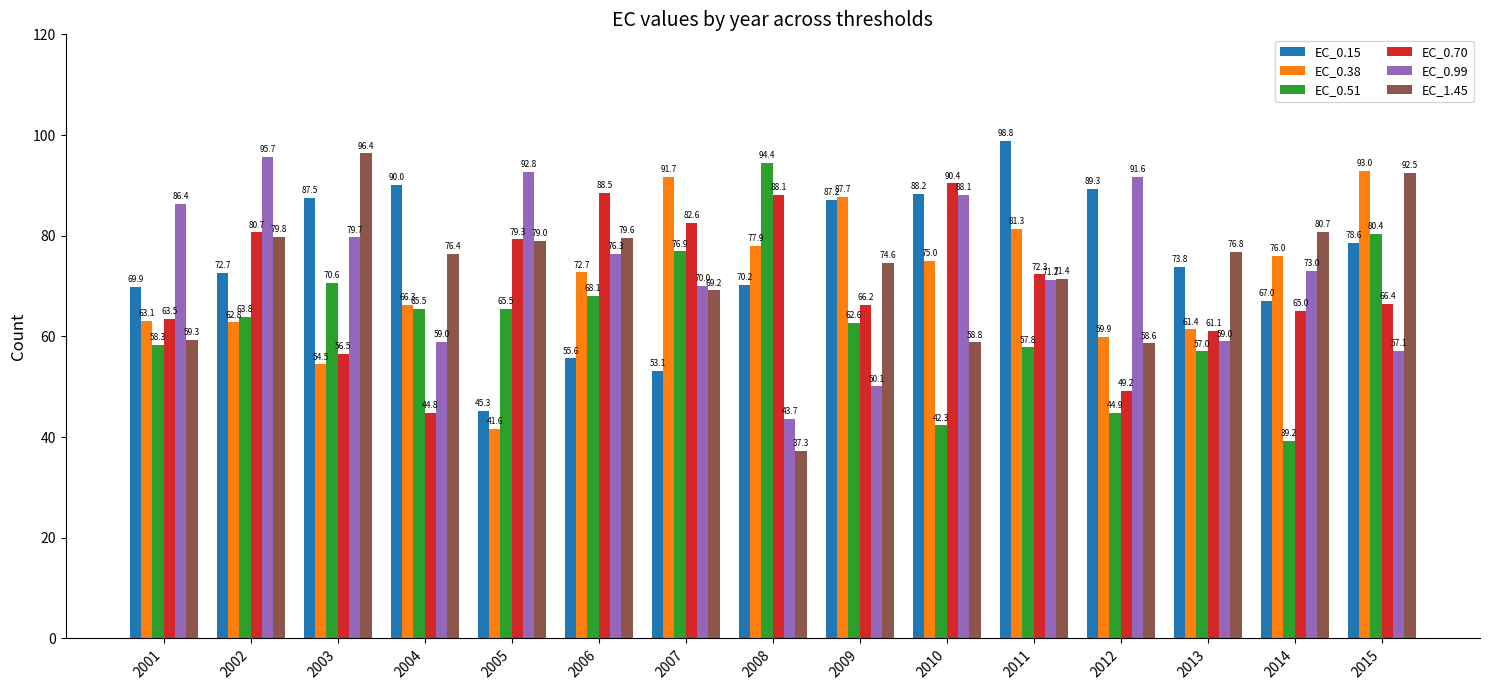

What is the value of the EC_1.45 bar at the 10th from the left?

58.8